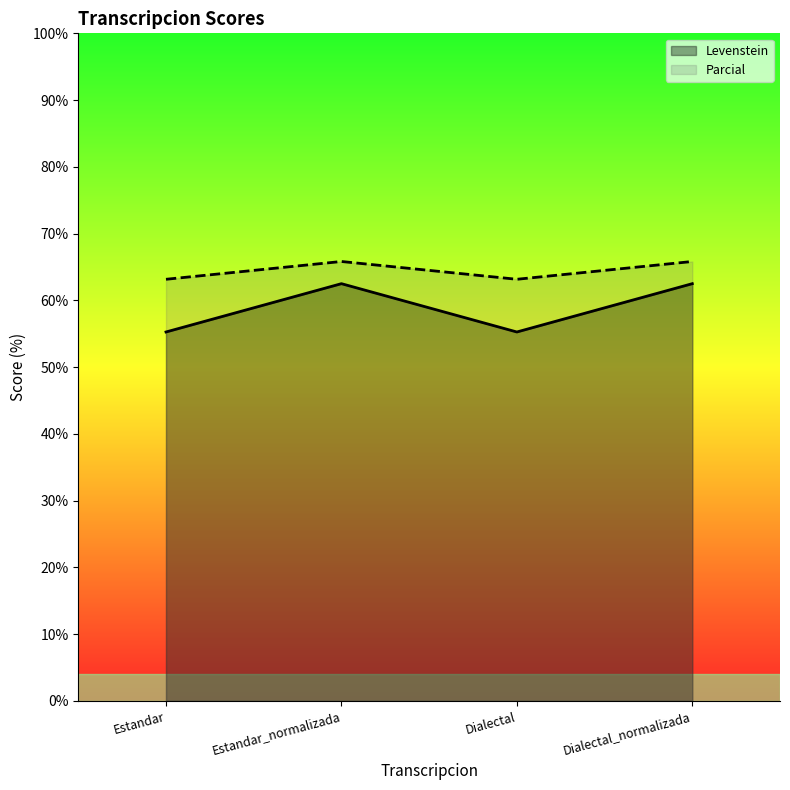

At which category is the sum across all series the highest?

Estandar_normalizada